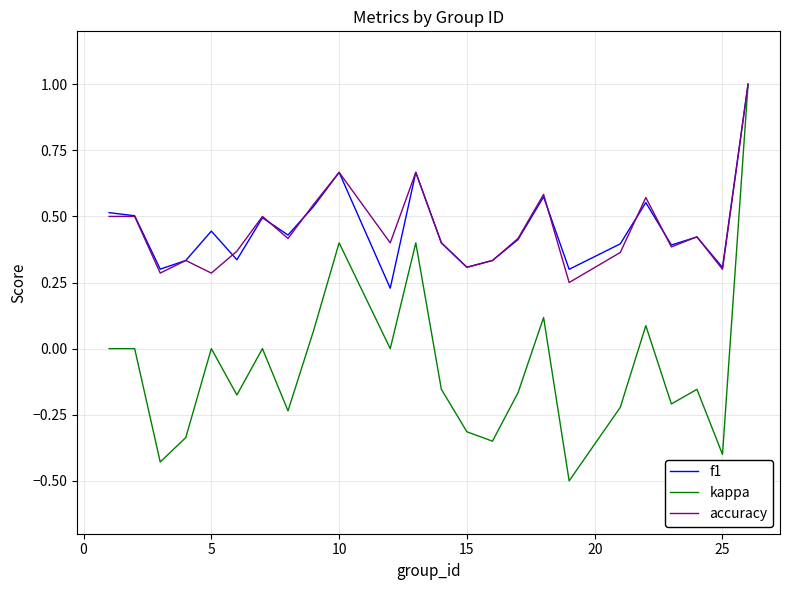

What is the maximum value shown in the chart?

1.0